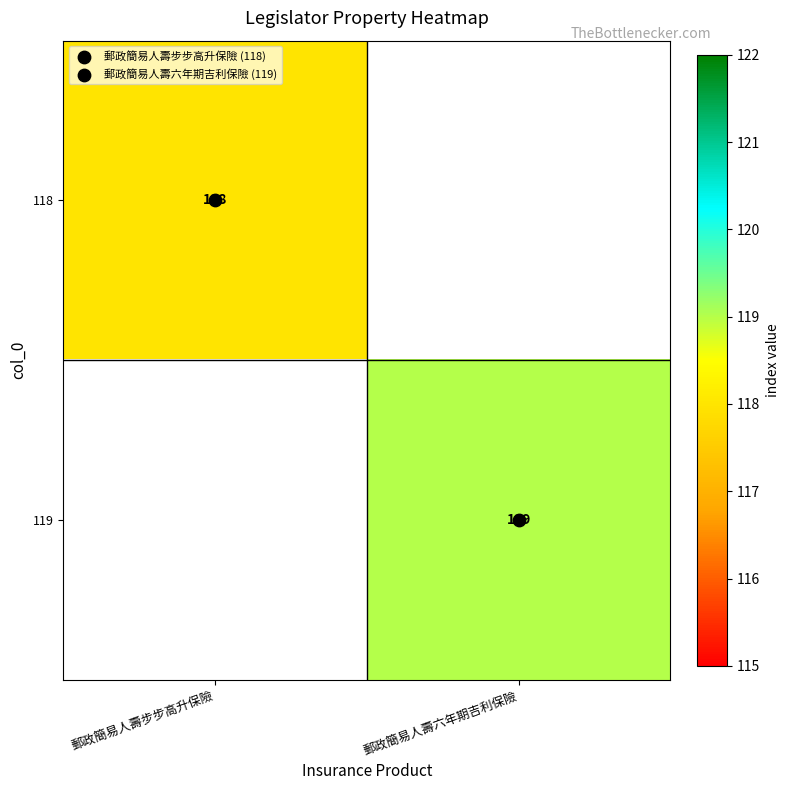

List the series in order of their overall mean, lowest first.

118, 119